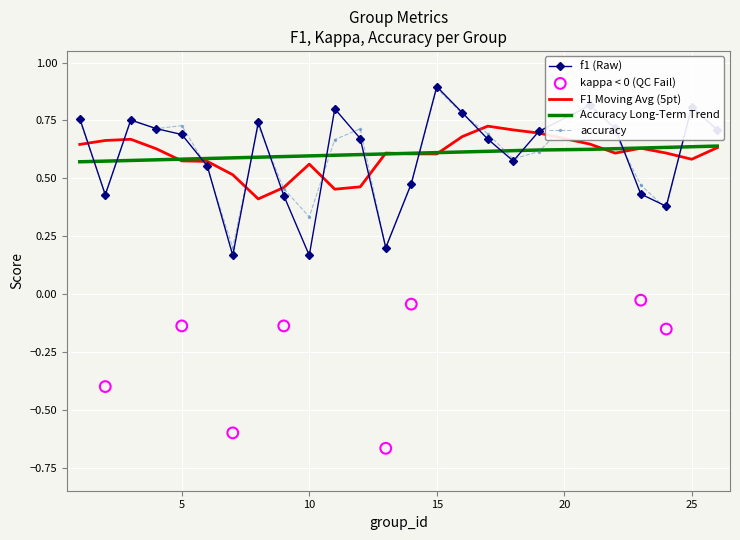

Which series has the largest total across all categories?

accuracy